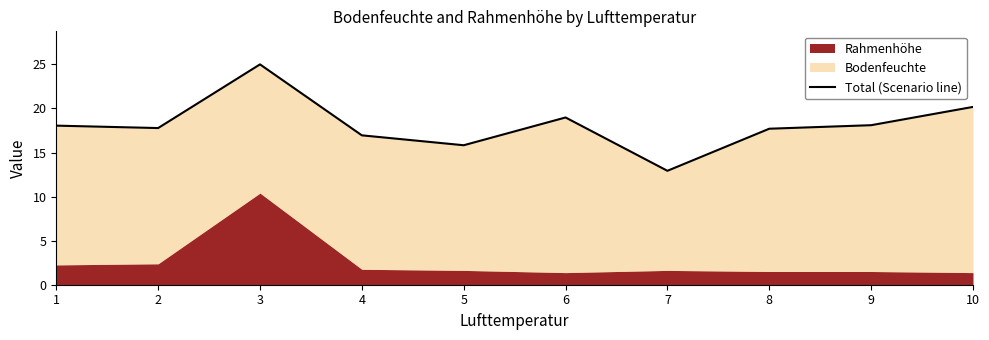

What is the smallest value displayed?

12.9